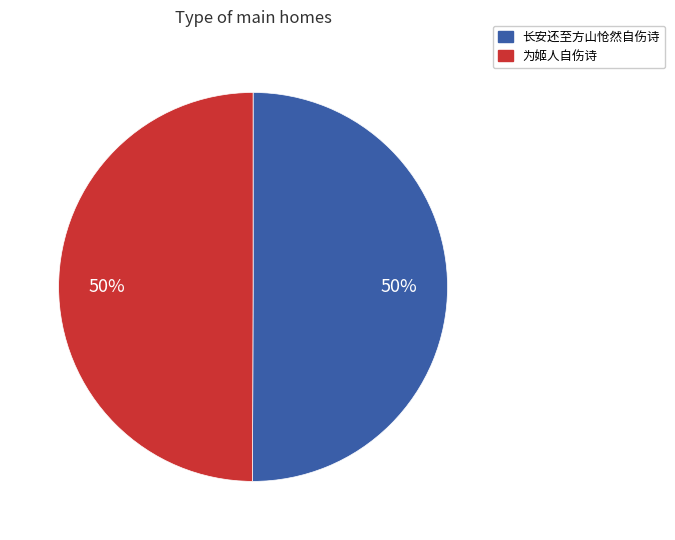

Is it true that 长安还至方山怆然自伤诗 is 50% of the pie?

True